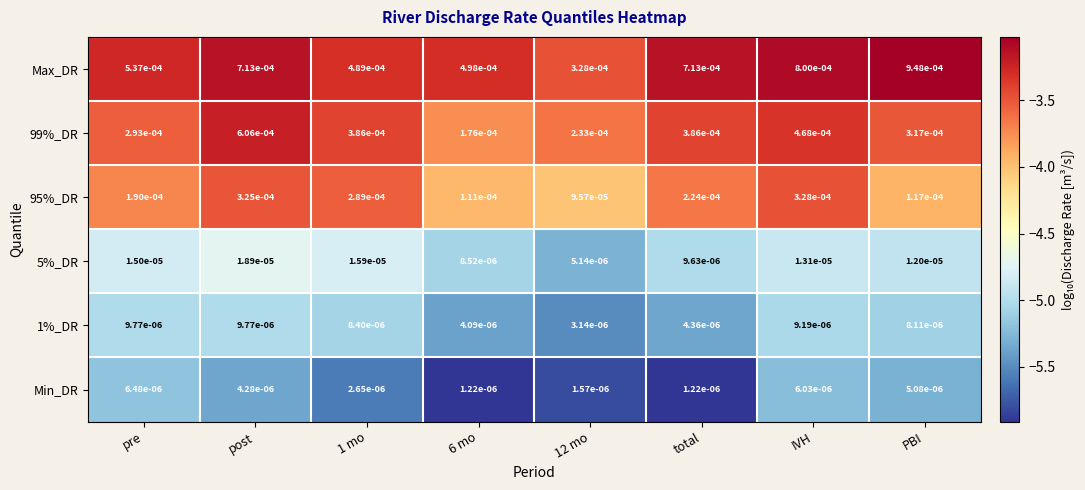

Which category has the highest value in the 95%_DR series?

IVH